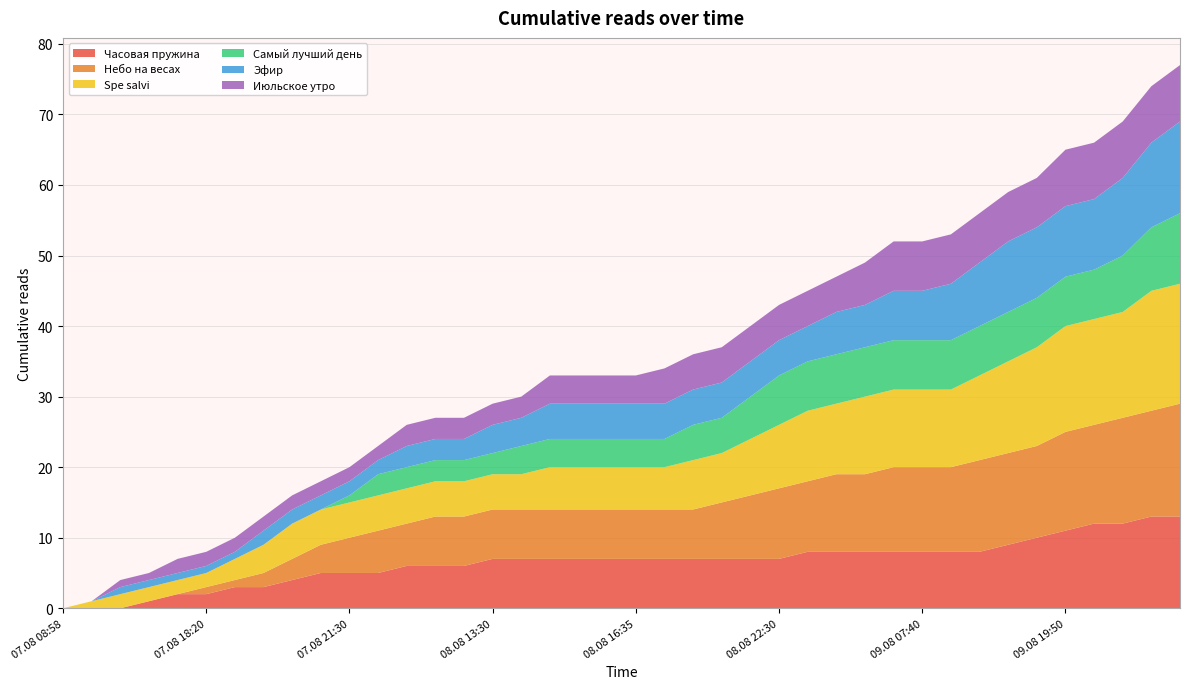

Reading left to right, extract all data points from this chart.

Часовая пружина: 0	0	0	1	2	2	3	3	4	5	5	5	6	6	6	7	7	7	7	7	7	7	7	7	7	7	8	8	8	8	8	8	8	9	10	11	12	12	13	13
Небо на весах: 0	0	0	0	0	1	1	2	3	4	5	6	6	7	7	7	7	7	7	7	7	7	7	8	9	10	10	11	11	12	12	12	13	13	13	14	14	15	15	16
Spe salvi: 0	1	2	2	2	2	3	4	5	5	5	5	5	5	5	5	5	6	6	6	6	6	7	7	8	9	10	10	11	11	11	11	12	13	14	15	15	15	17	17
Самый лучший день: 0	0	0	0	0	0	0	0	0	0	1	3	3	3	3	3	4	4	4	4	4	4	5	5	6	7	7	7	7	7	7	7	7	7	7	7	7	8	9	10
Эфир: 0	0	1	1	1	1	1	2	2	2	2	2	3	3	3	4	4	5	5	5	5	5	5	5	5	5	5	6	6	7	7	8	9	10	10	10	10	11	12	13
Июльское утро: 0	0	1	1	2	2	2	2	2	2	2	2	3	3	3	3	3	4	4	4	4	5	5	5	5	5	5	5	6	7	7	7	7	7	7	8	8	8	8	8